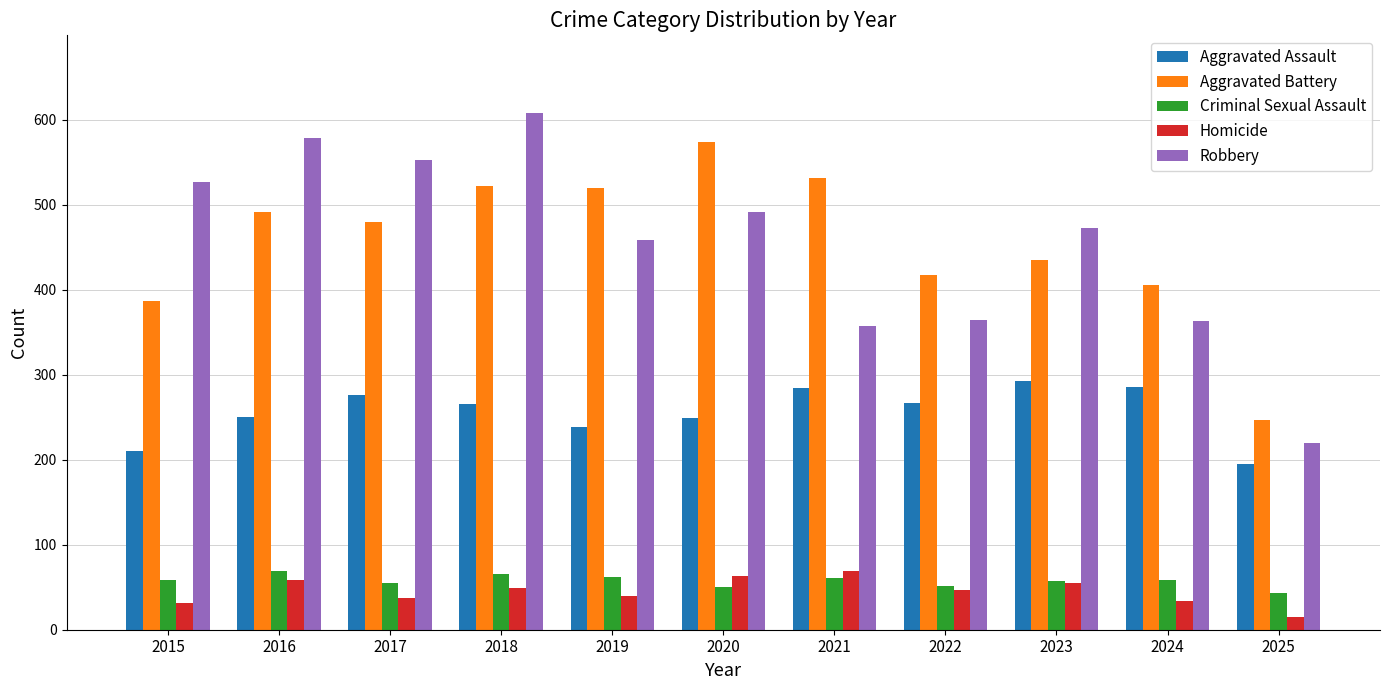

Rank the series at 2016 from lowest to highest value.

Homicide, Criminal Sexual Assault, Aggravated Assault, Aggravated Battery, Robbery